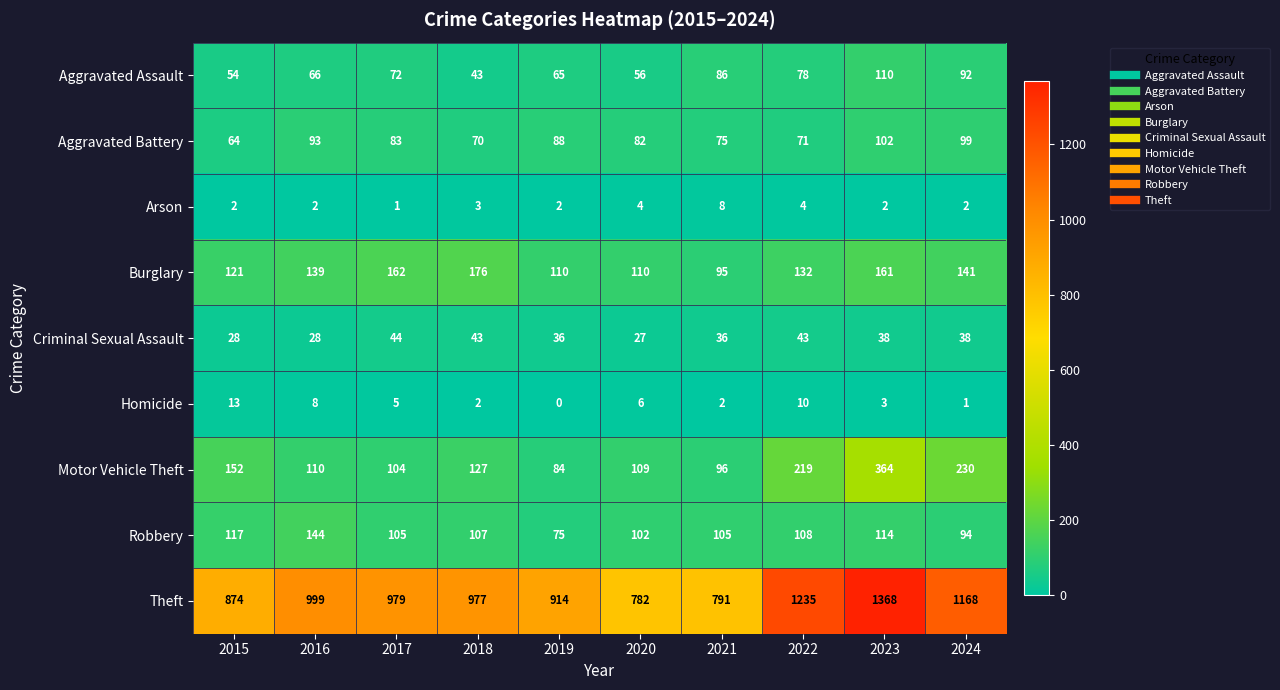

At 2022, list the series in order from largest to smallest.

Theft, Motor Vehicle Theft, Burglary, Robbery, Aggravated Assault, Aggravated Battery, Criminal Sexual Assault, Homicide, Arson